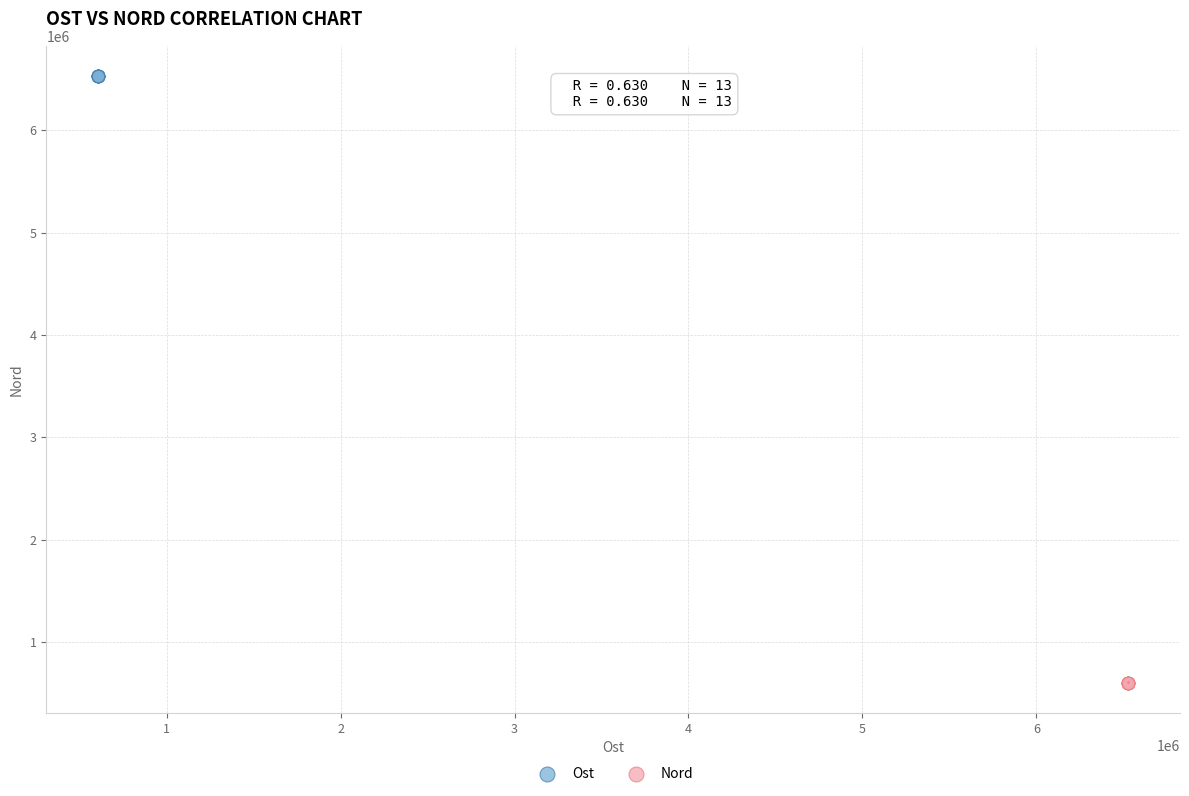

Which series contains the lowest Y value?

Nord